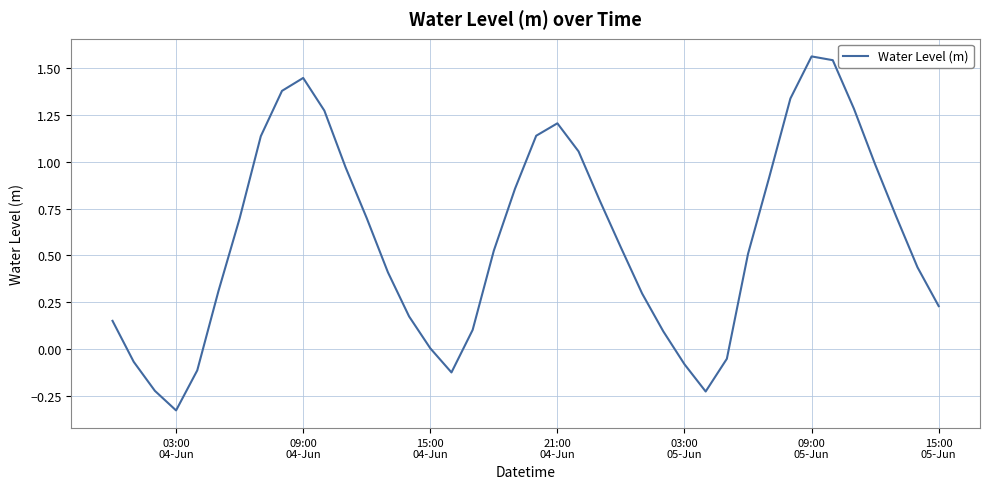

What is the difference between the maximum and minimum values?

1.9